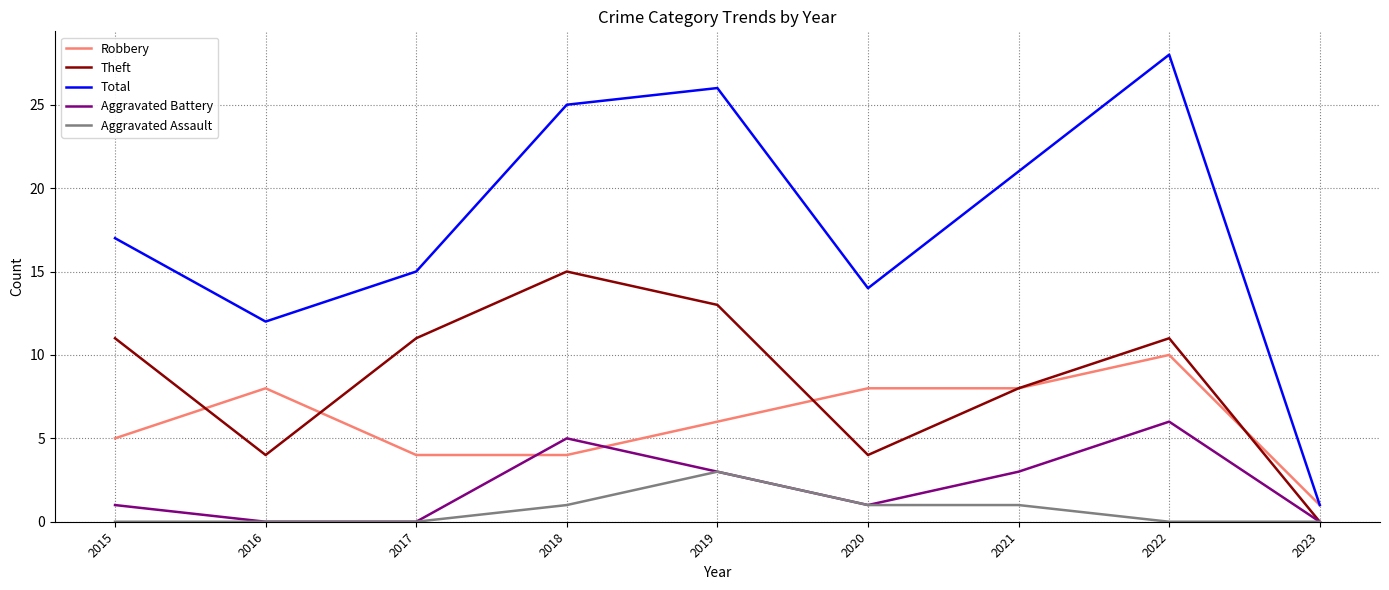

True or false: Total and Aggravated Battery cross at least once.

False